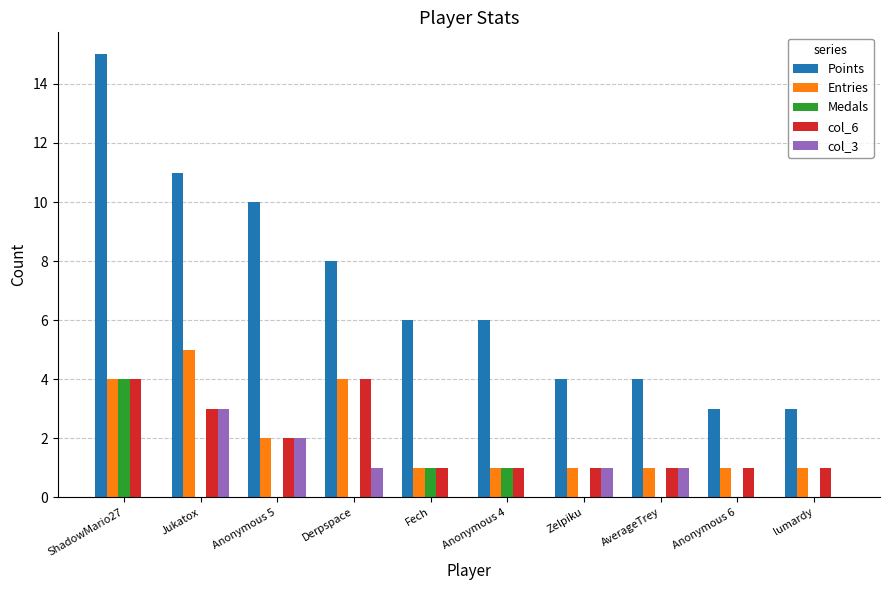

The value of Entries at Derpspace is 4. True or false?

True